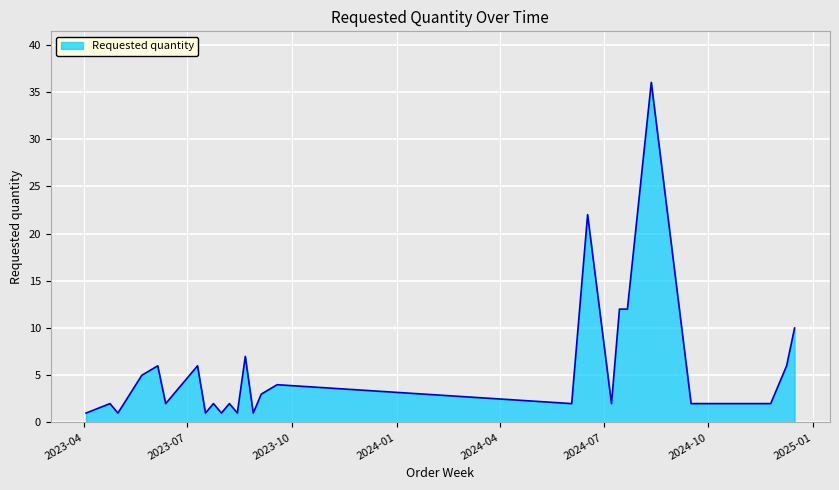

What is the maximum value shown in the chart?

36